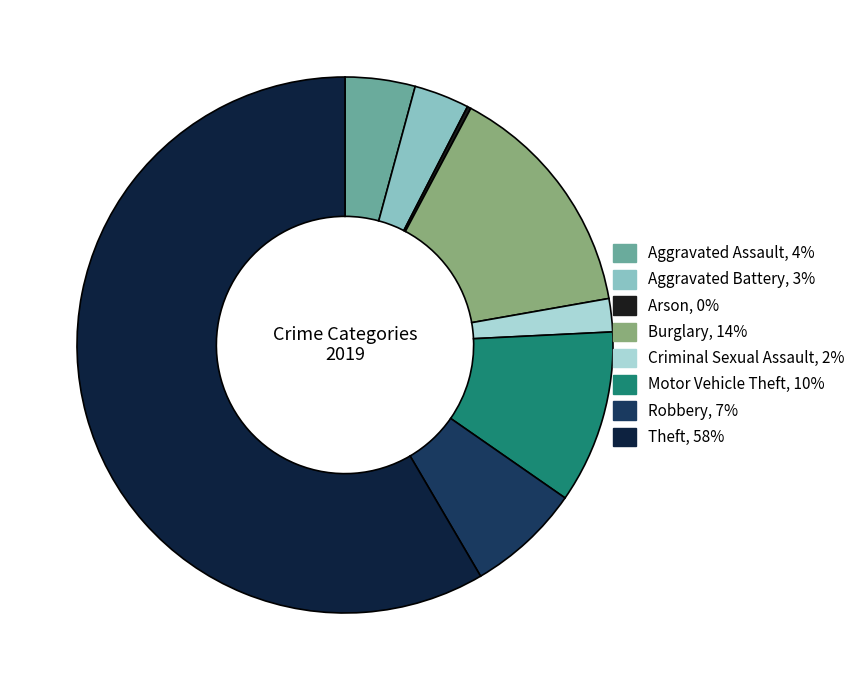

Count the number of slices in the pie.

8